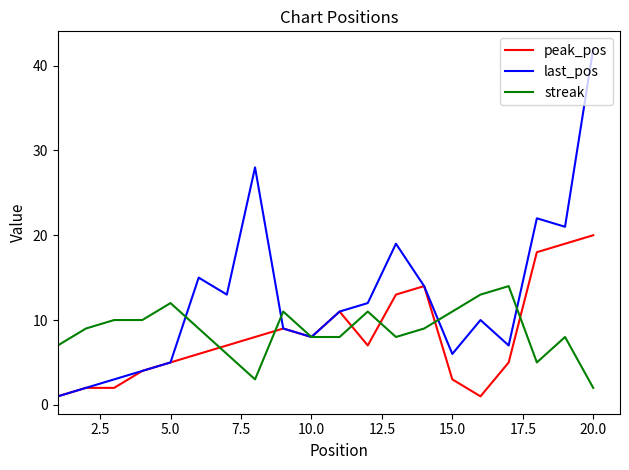

Which series has the largest total across all categories?

last_pos